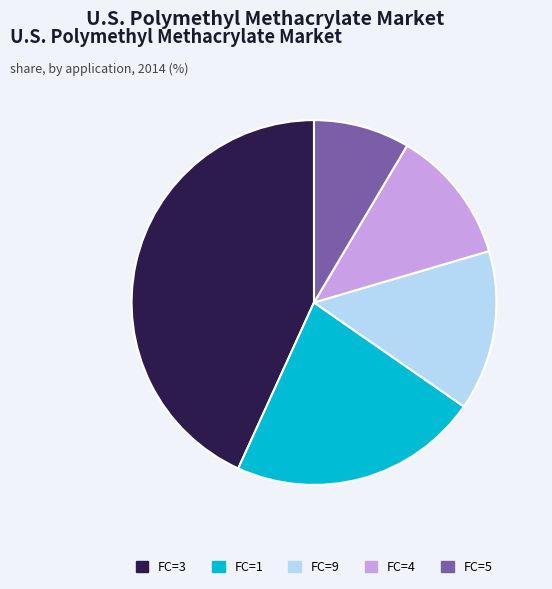

Combined, do FC=3 and FC=5 account for over 50%?

Yes